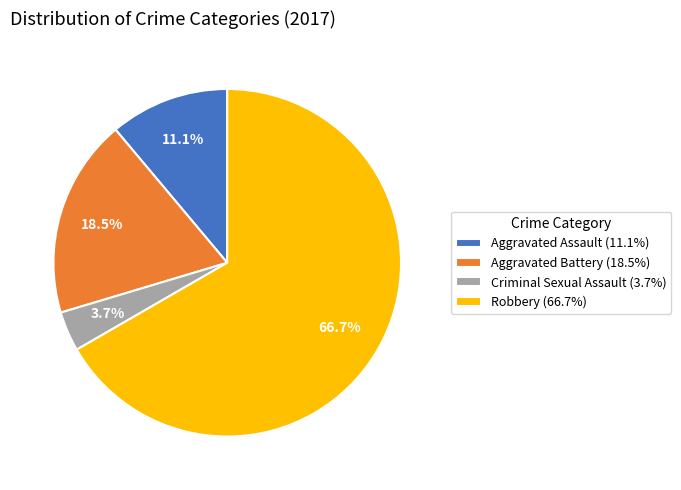

Which slice is the smallest?

Criminal Sexual Assault